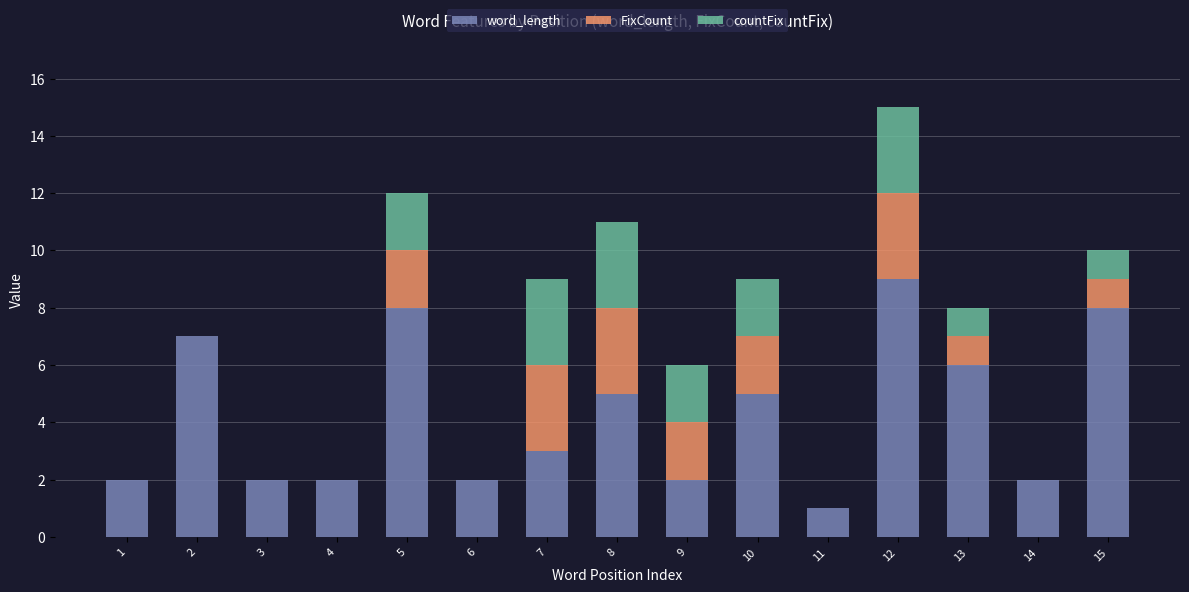

At which label does word_length first exceed 3?

2